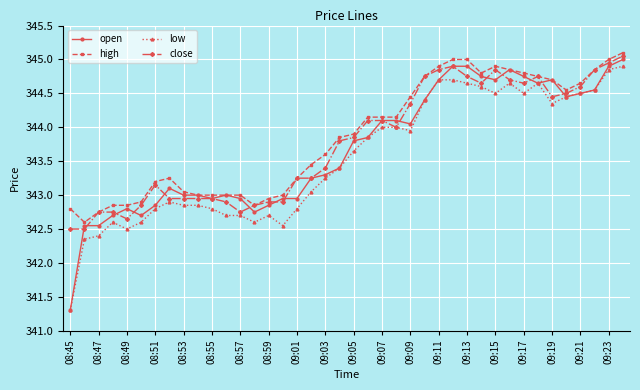

What is the maximum value for open?

345.0